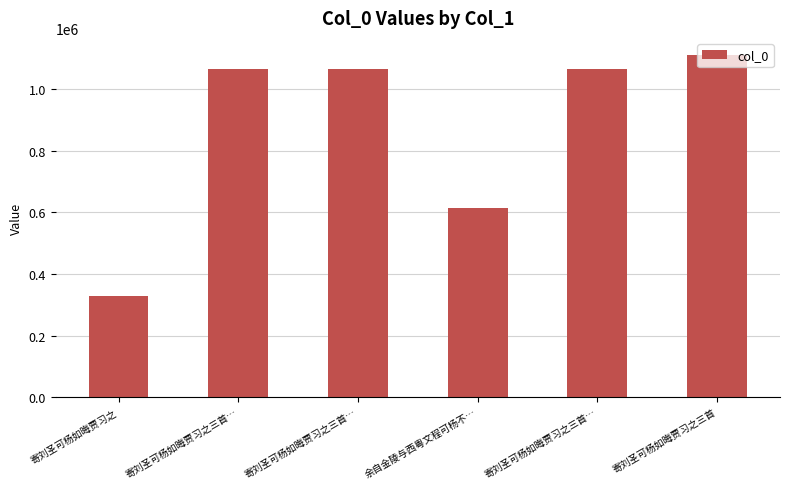

What is the sum of the values at 寄刘圣可杨如晦贾习之 and 余自金陵与西粤文程可杨不…?

943590